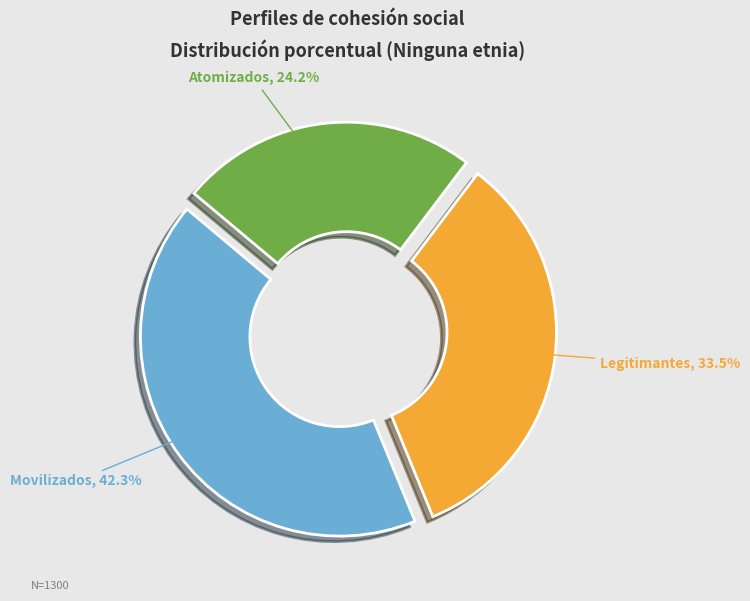

Is there a majority slice in this chart?

No